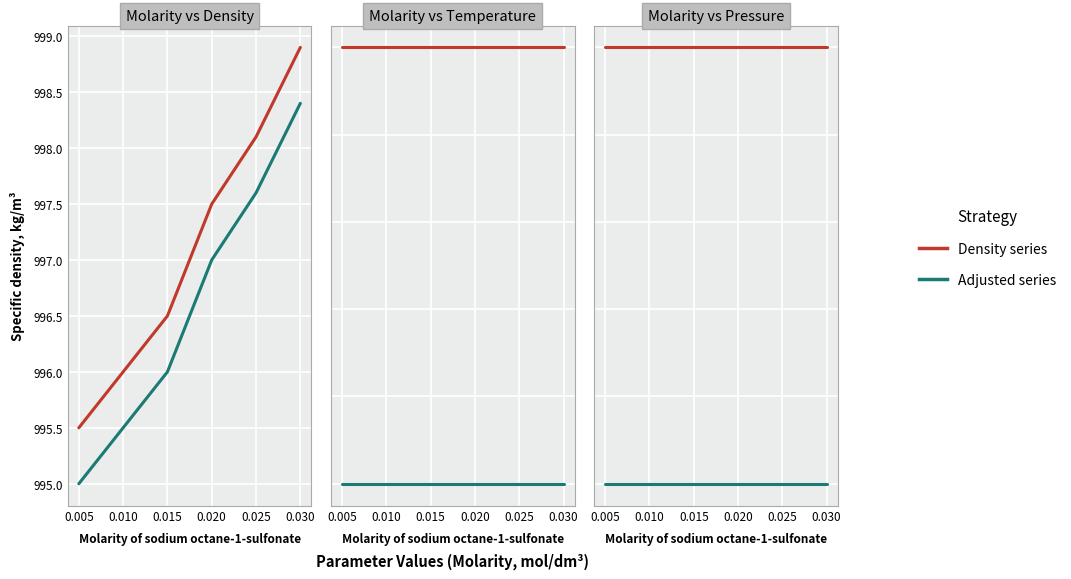

Rank the series at 0.010 from lowest to highest value.

series 2, series 1